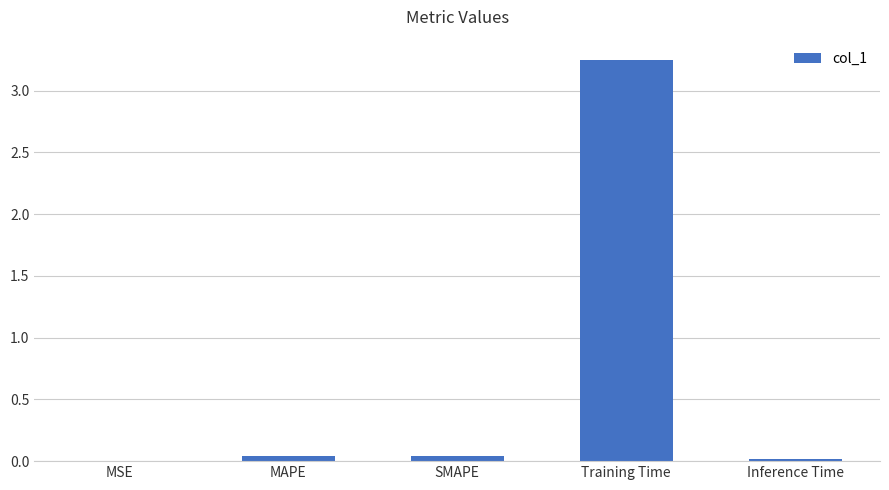

Does the chart contain stacked bars?

No